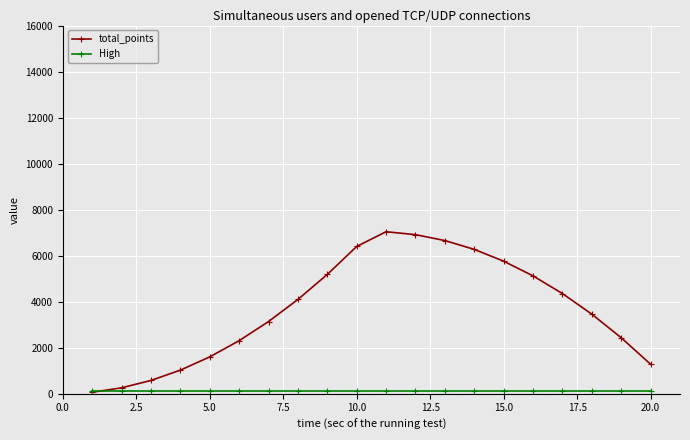

Which series has the widest spread of values?

total_points